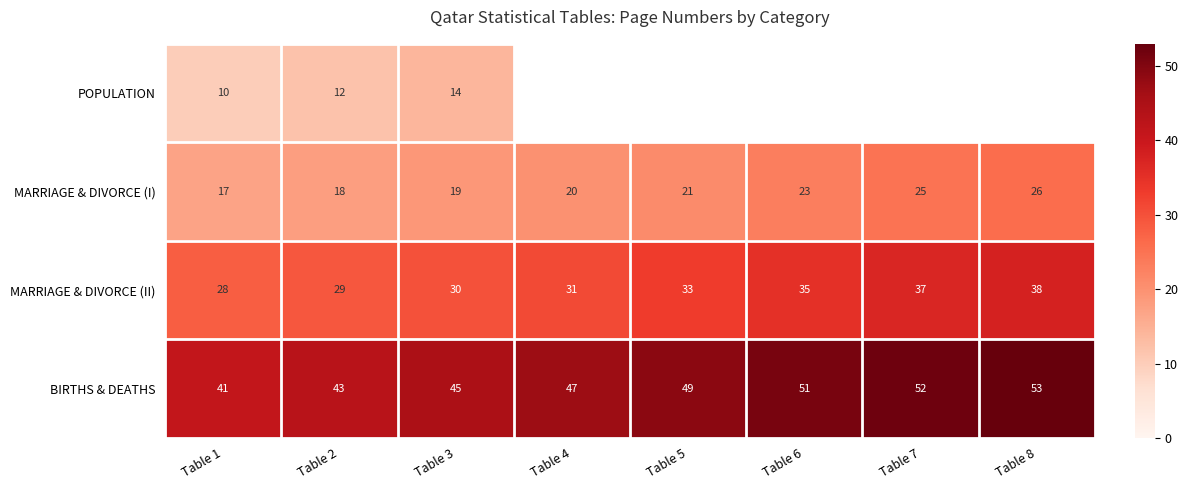

What is the difference between the MARRIAGE & DIVORCE (I) values at Table 4 and Table 8?

6